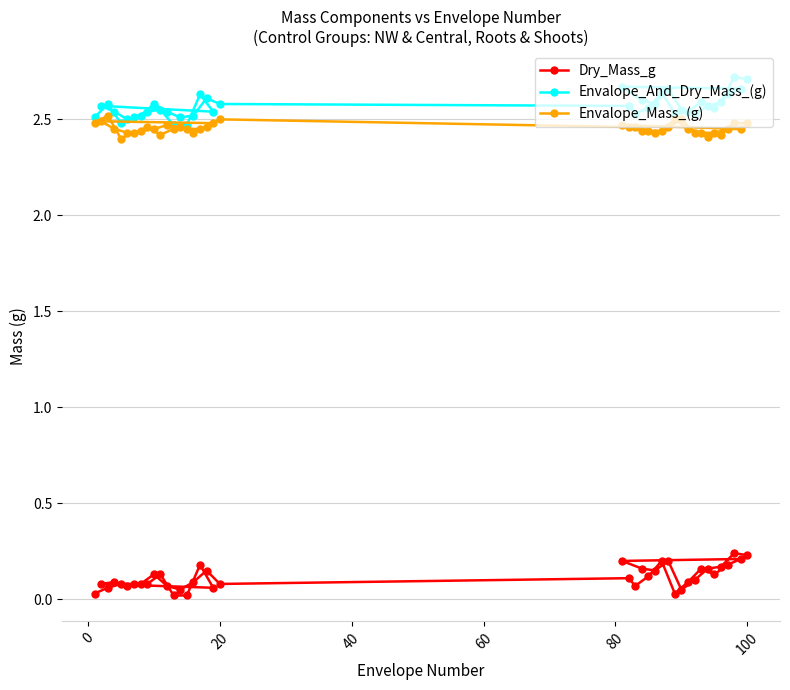

Count the Envalope_And_Dry_Mass_(g) values in the range 2 to 3.

40